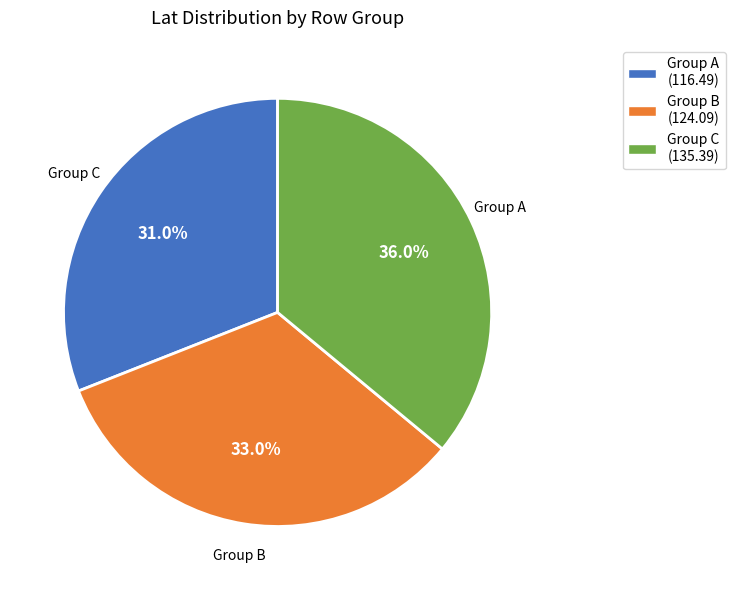

Is there a majority slice in this chart?

No